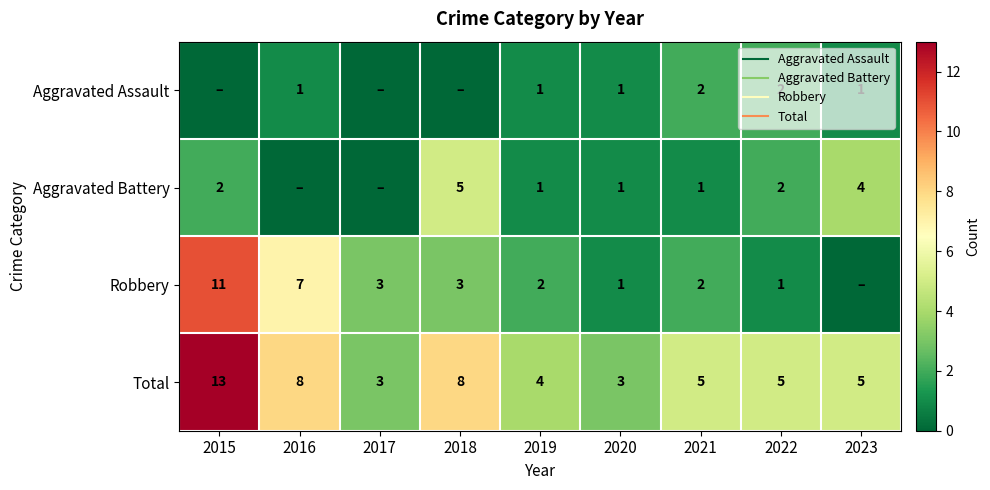

How many Aggravated Assault values are between 0 and 1?

7